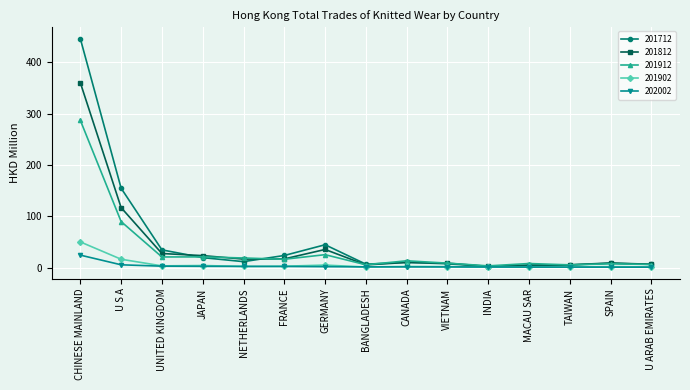

At which label does 201902 first exceed 2?

CHINESE MAINLAND